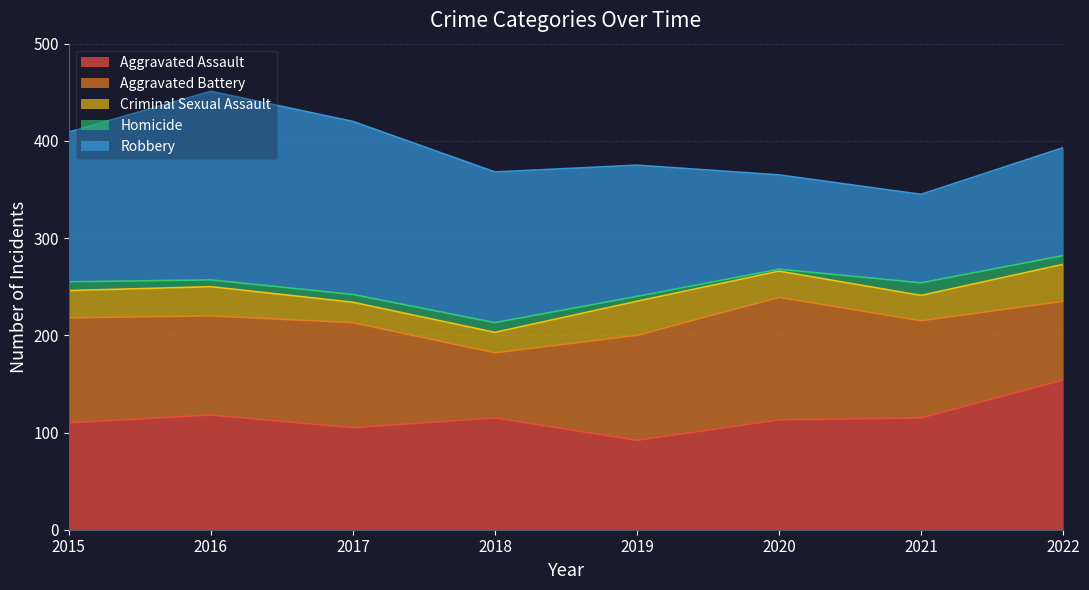

What is the value of the Criminal Sexual Assault point at the 5th from the left?

35